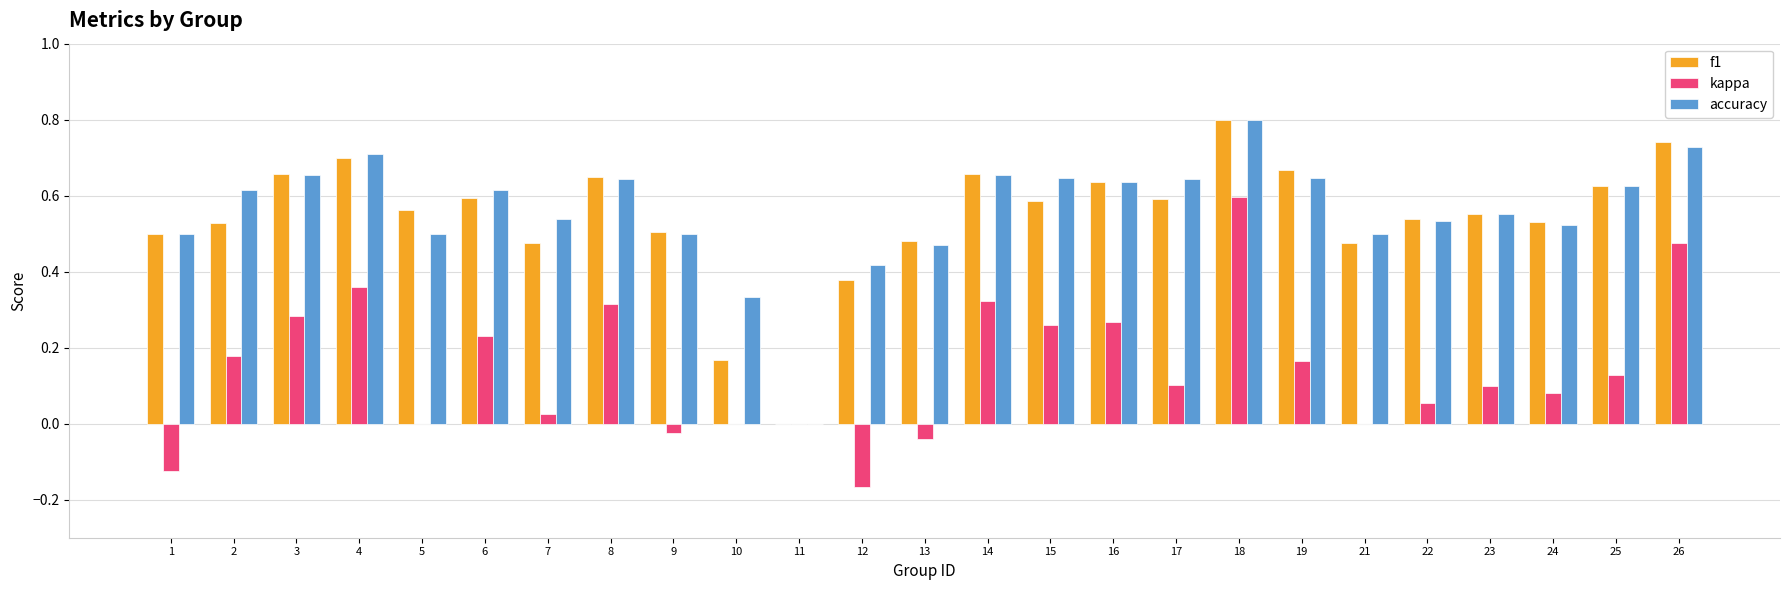

Count the accuracy values in the range 0 to 1.

25